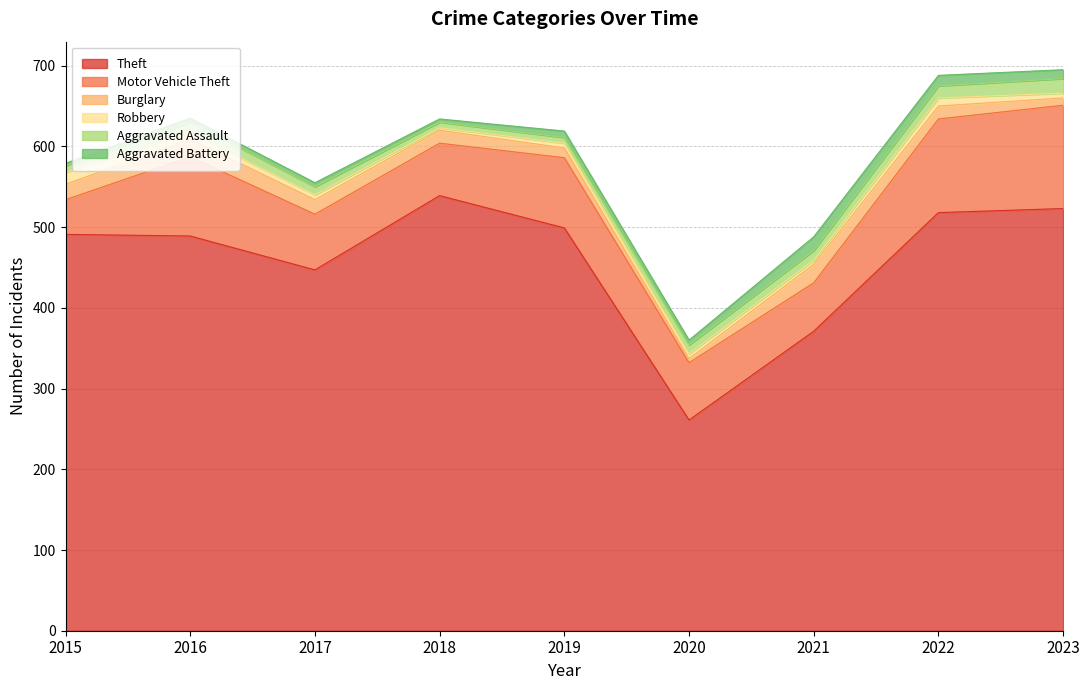

What is the greatest value displayed?

539